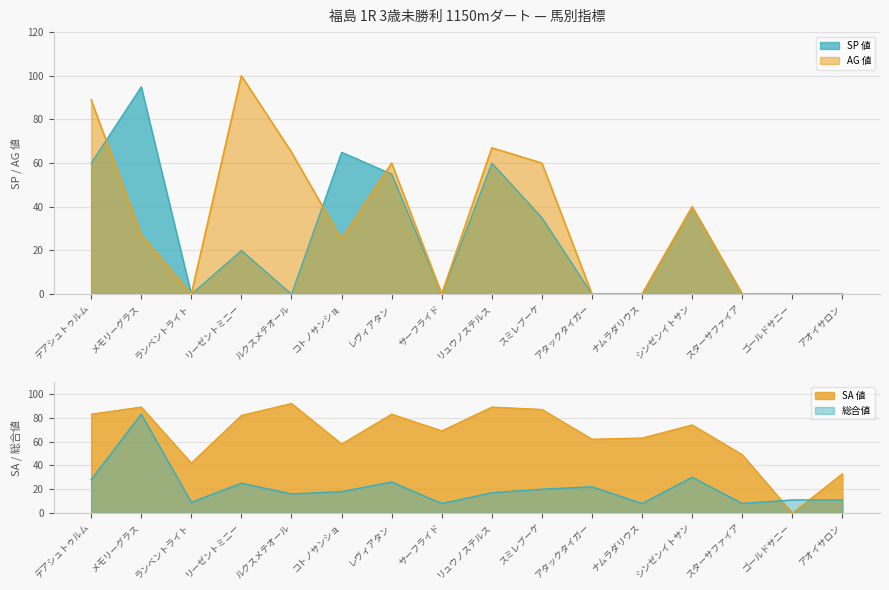

List the series in order of their peak value, highest first.

AG値, SP値, SA値, 総合値